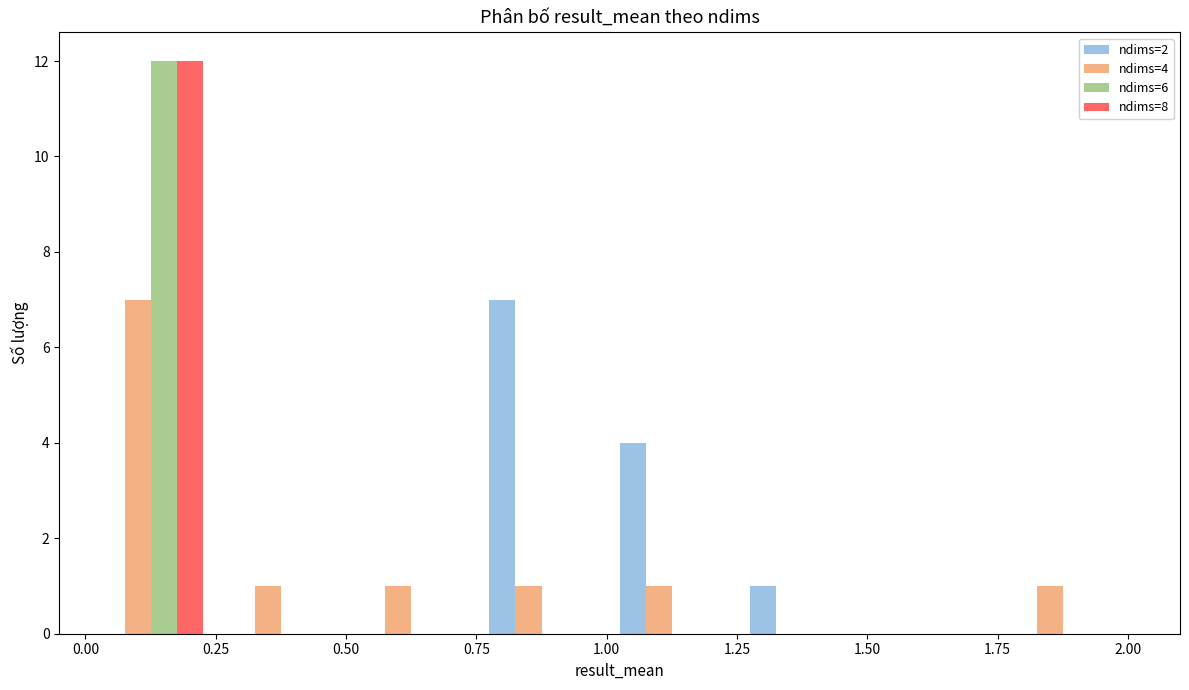

In the ndims=6 series, which range on the x-axis has the tallest bar?

0.00 to 0.25